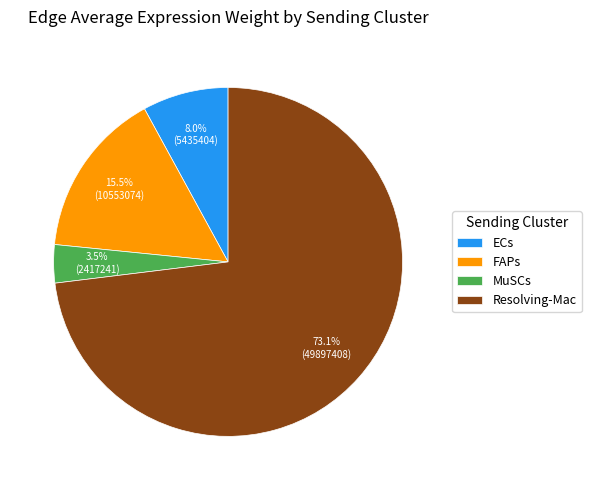

Rank the categories by value from lowest to highest.

MuSCs, ECs, FAPs, Resolving-Mac